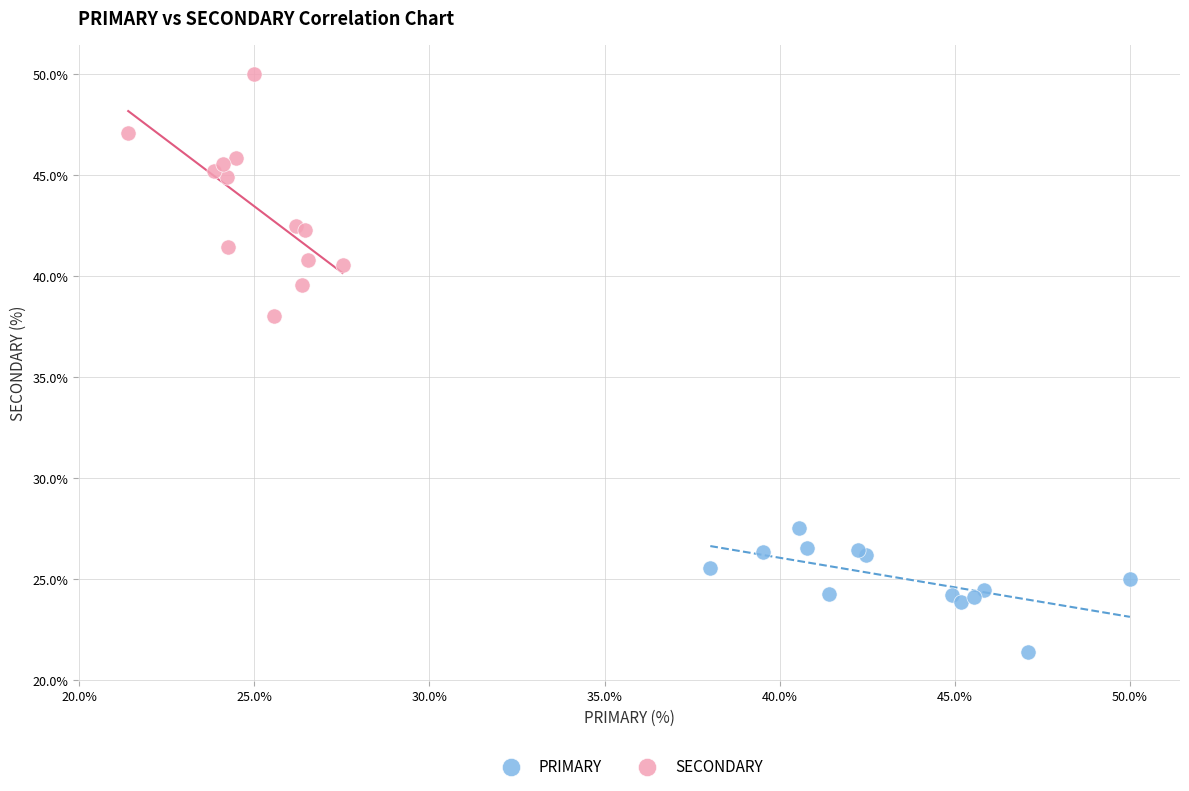

Which series contains the lowest Y value?

PRIMARY